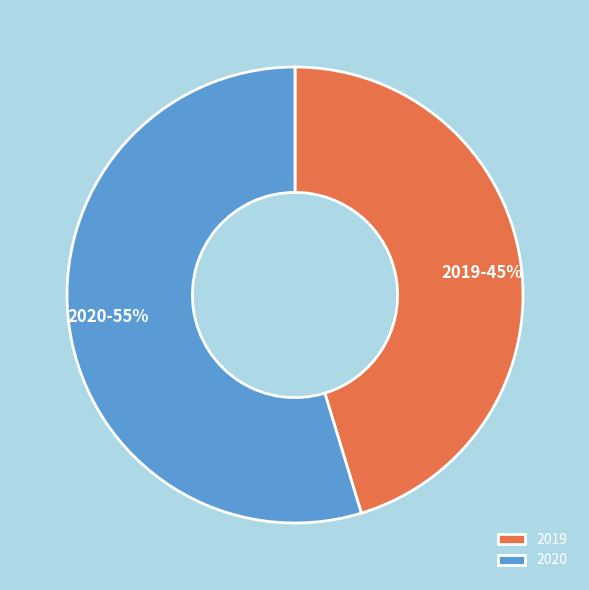

Which slice is the largest?

2020